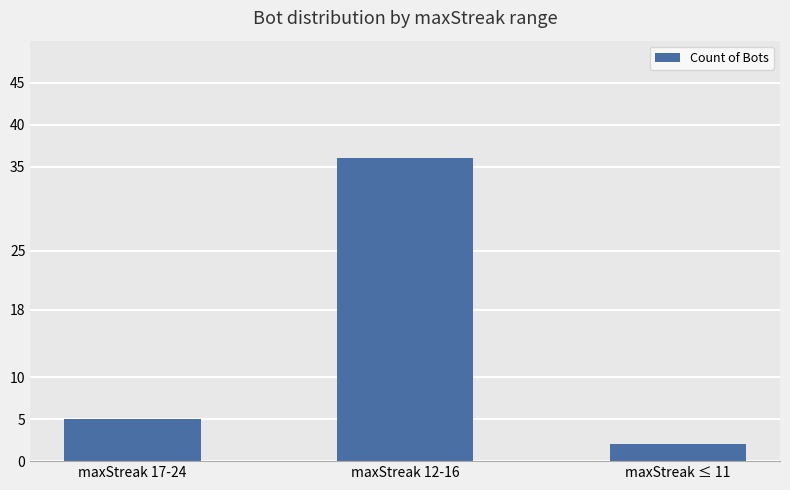

Which category has the lowest value across all series?

maxStreak ≤ 11